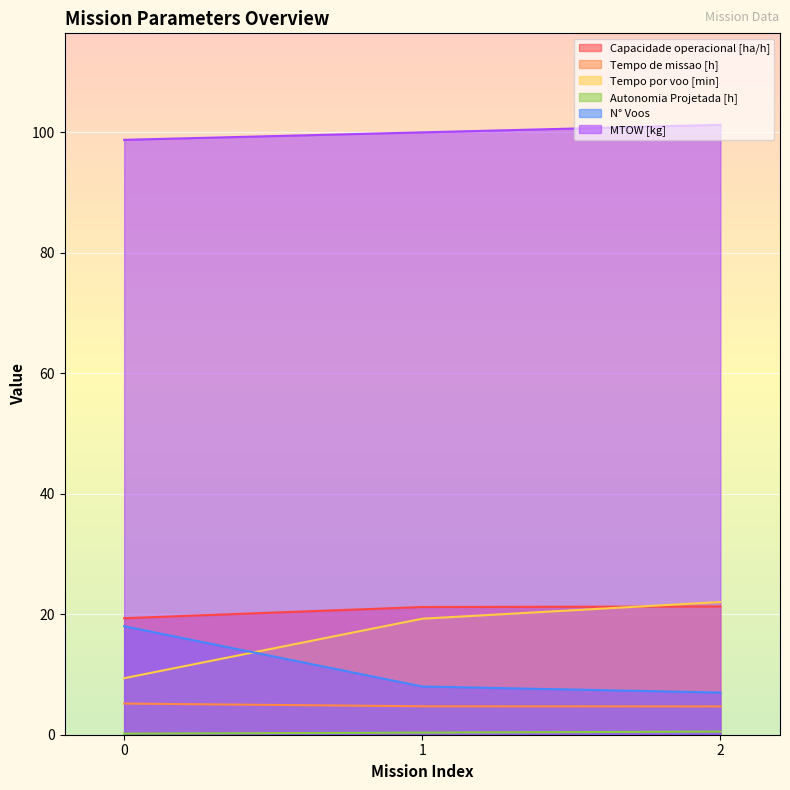

Reading right to left, list all the values displayed in this chart.

Capacidade operacional [ha/h]: 21.3	21.2	19.3
Tempo de missao [h]: 4.7	4.7	5.2
Tempo por voo [min]: 22.0	19.2	9.4
Autonomia Projetada [h]: 0.5	0.3	0.2
N° Voos: 7.0	8.0	18.0
MTOW [kg]: 101.2	100.0	98.7